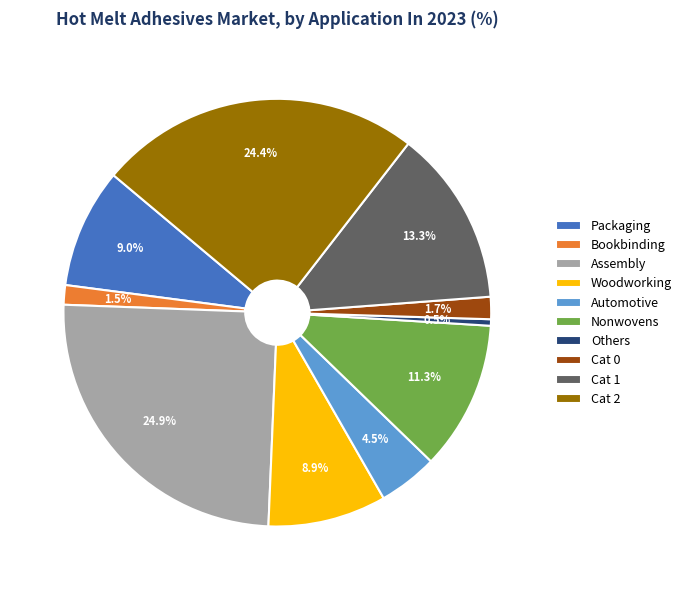

Is there a majority slice in this chart?

No